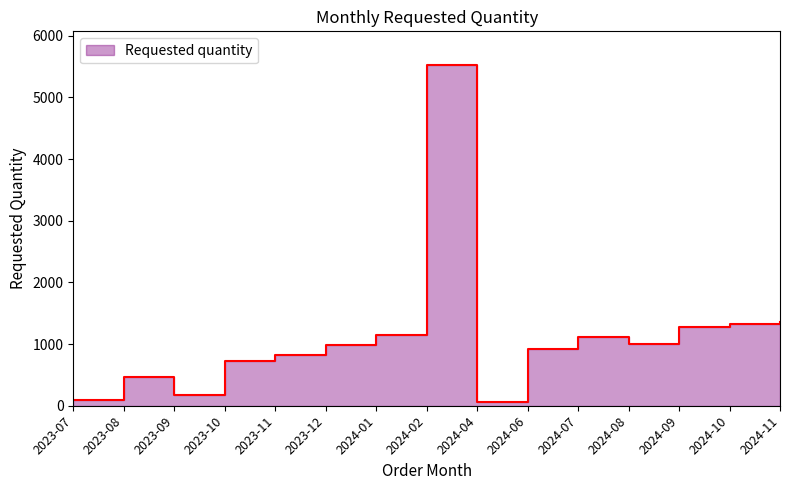

Approximately how many times larger is the value at 2023-07 compared to 2023-10?

0.1